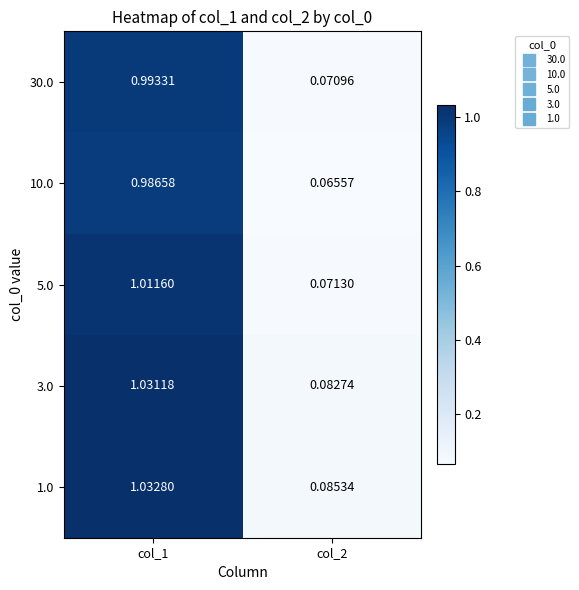

How many categories are shown in the chart?

2